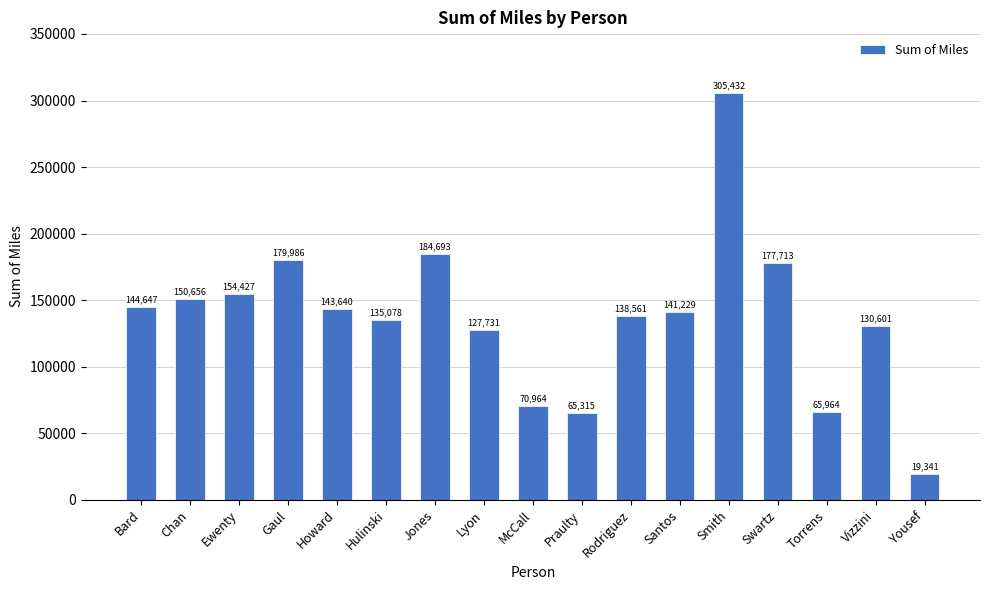

Rank the categories by value from highest to lowest.

Smith, Jones, Gaul, Swartz, Ewenty, Chan, Bard, Howard, Santos, Rodriguez, Hulinski, Vizzini, Lyon, McCall, Torrens, Praulty, Yousef